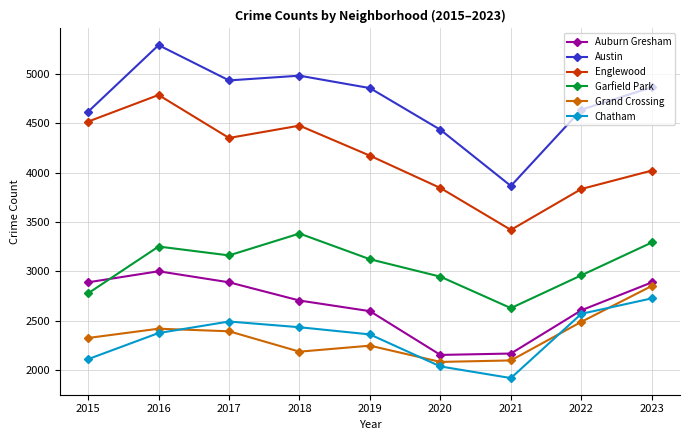

How many categories are shown in the chart?

9